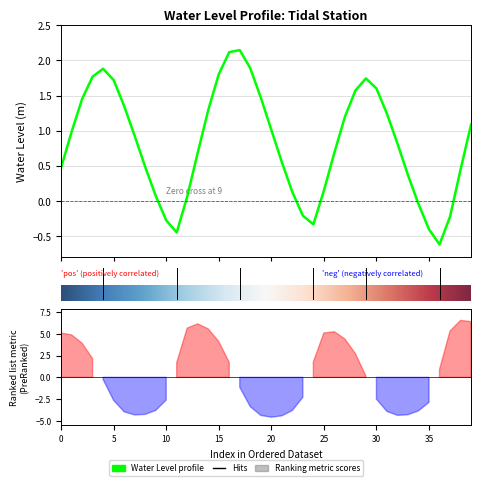

Count the number of categories in the chart.

40